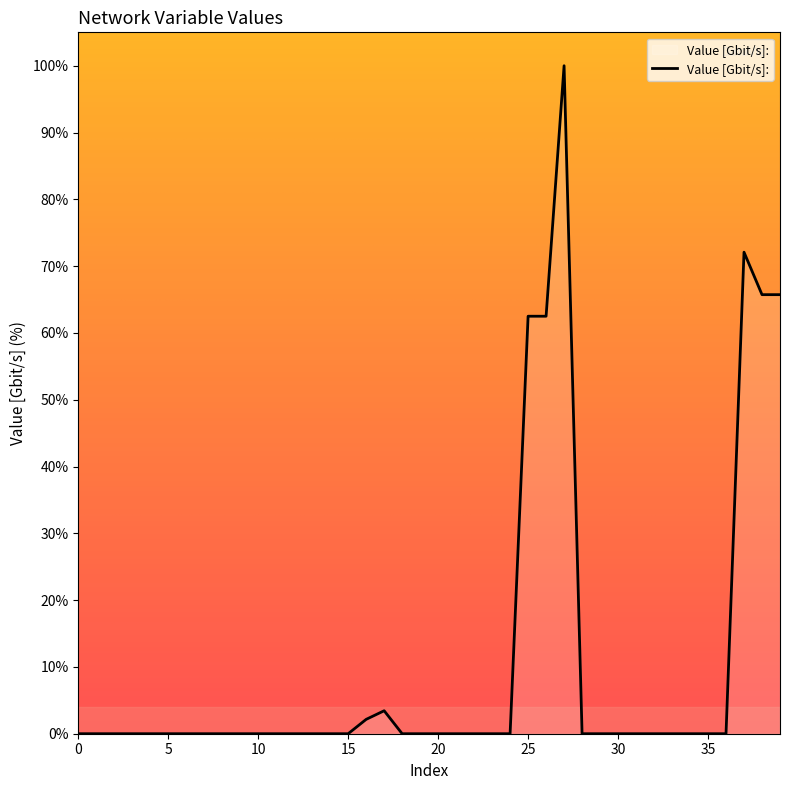

What is the difference between the maximum and minimum values?

100.0